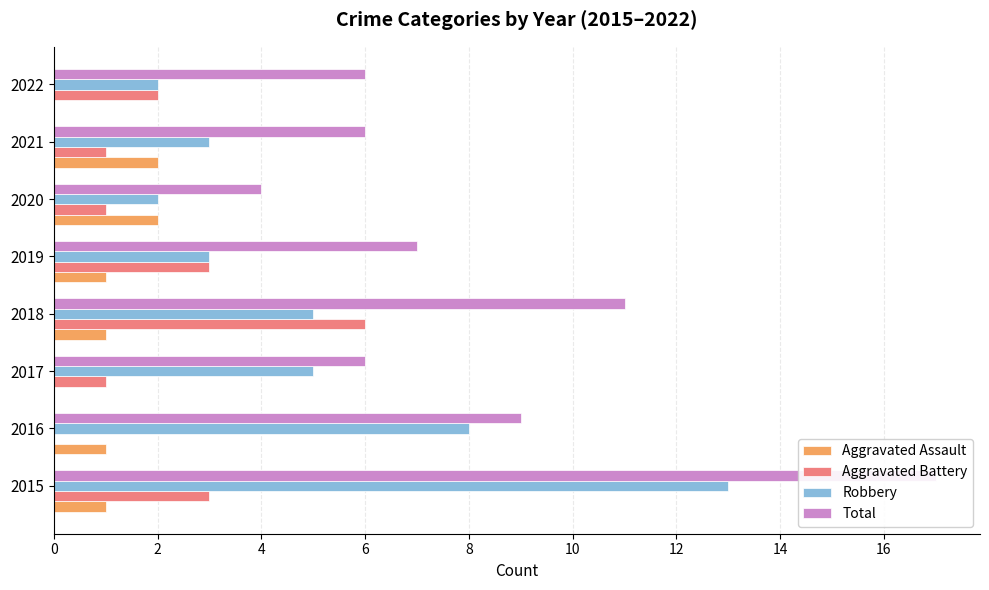

How many distinct data groups are displayed?

4